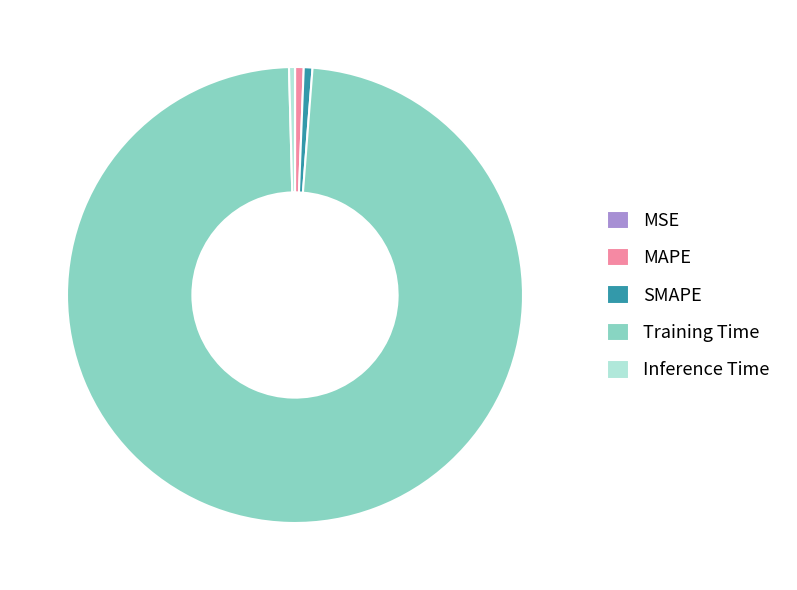

True or false: Inference Time accounts for 0% of the total.

True